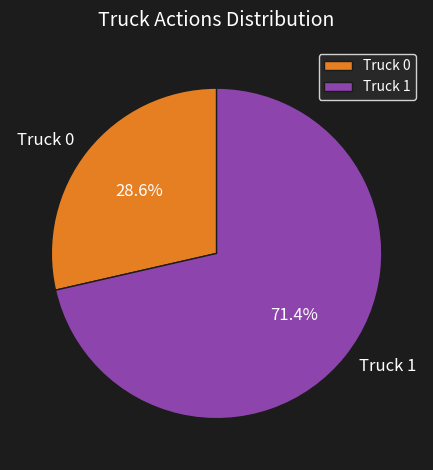

What is the smallest slice in the pie chart?

Truck 0